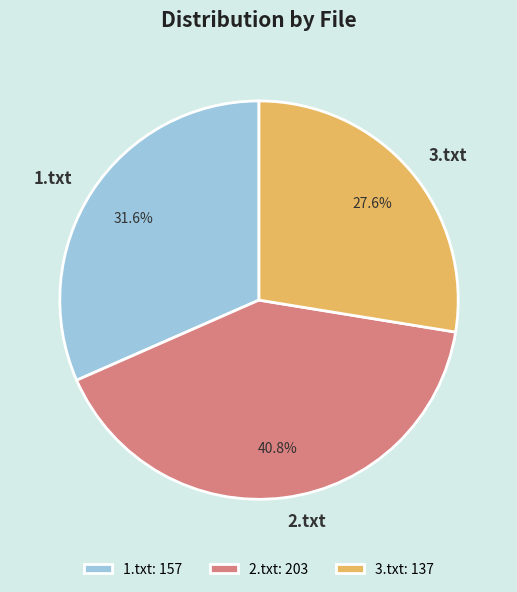

Is there any slice that represents more than half of the pie?

No